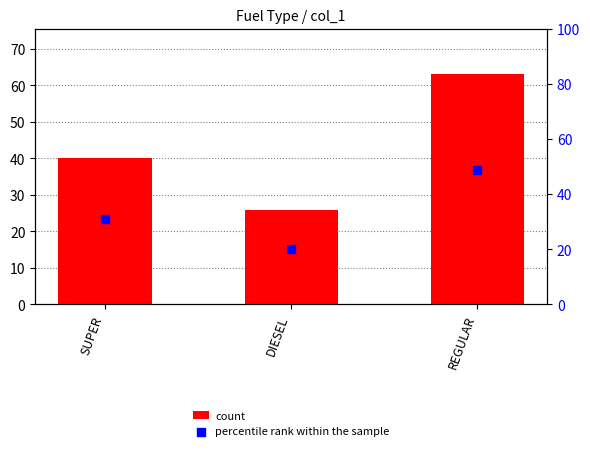

Which series has the largest total across all categories?

count